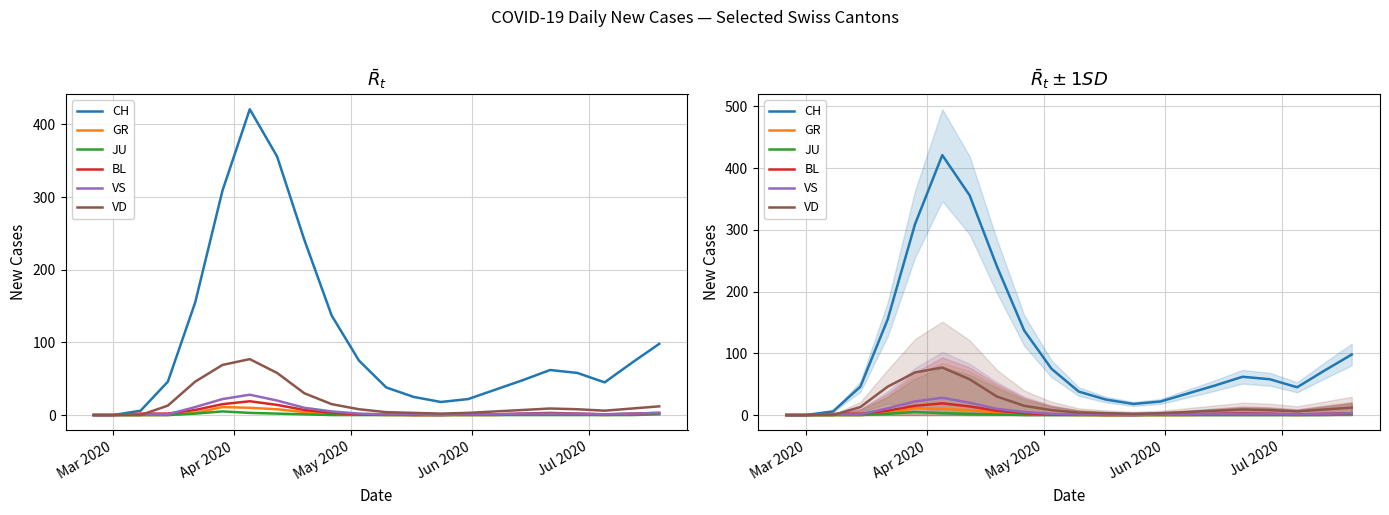

How many data points does each series have?

22